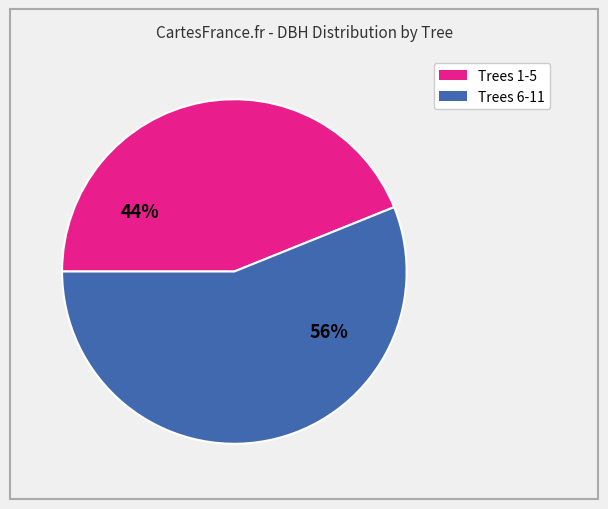

To the nearest percent, what is the average slice percentage?

50%